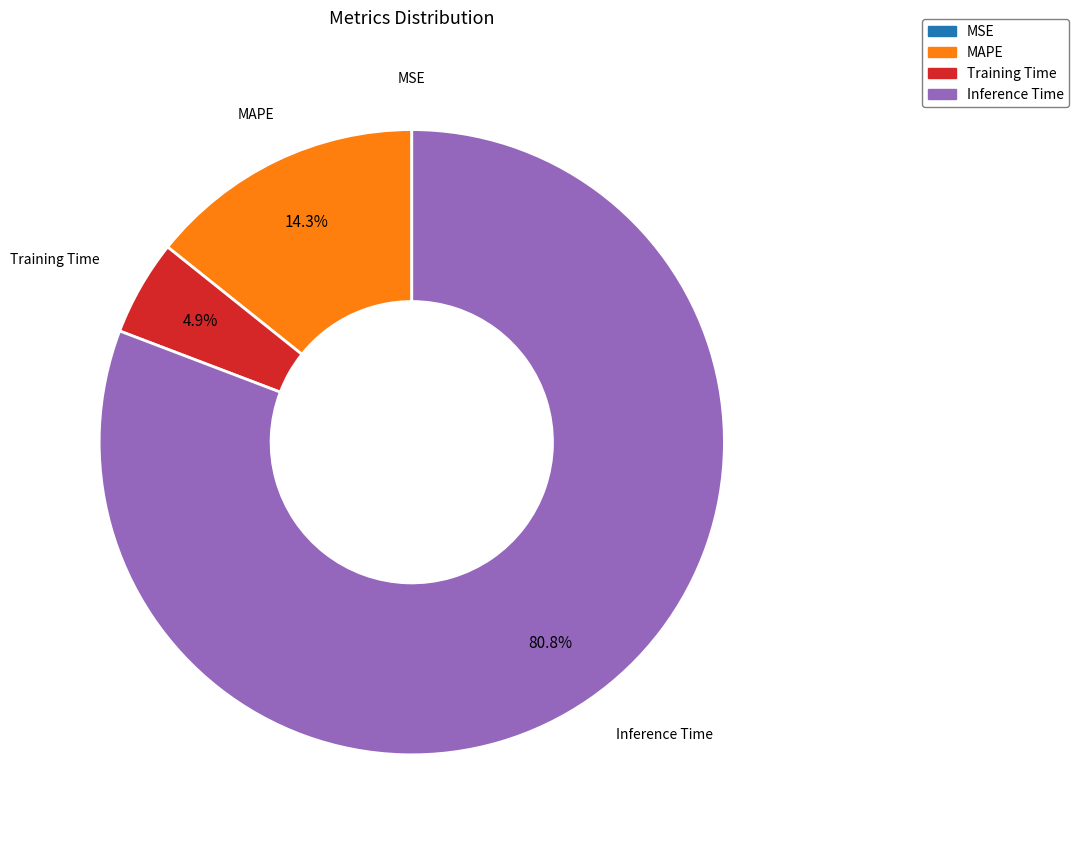

Which slice is the largest?

Inference Time